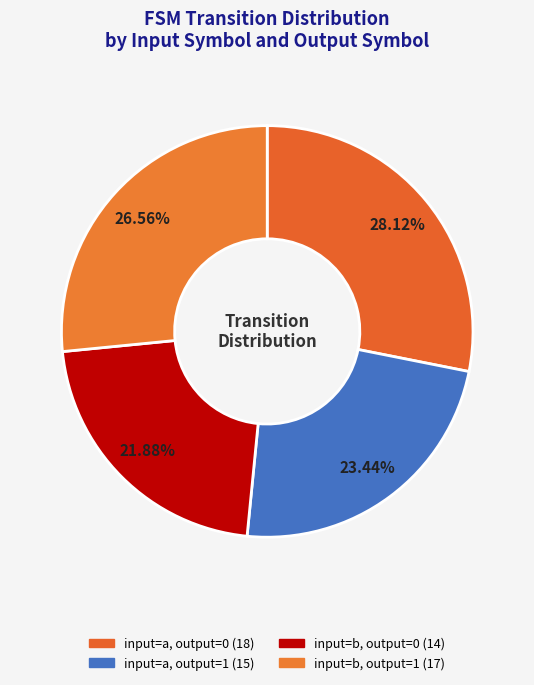

Count the number of slices in the pie.

4